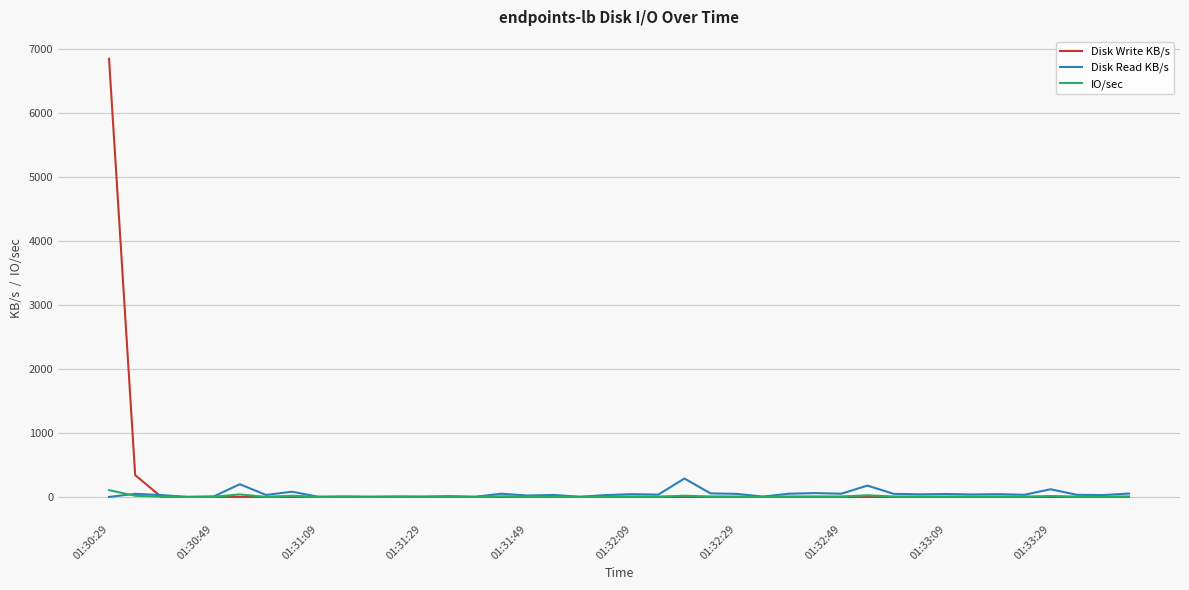

Which series has the largest range (max minus min)?

Disk Write KB/s